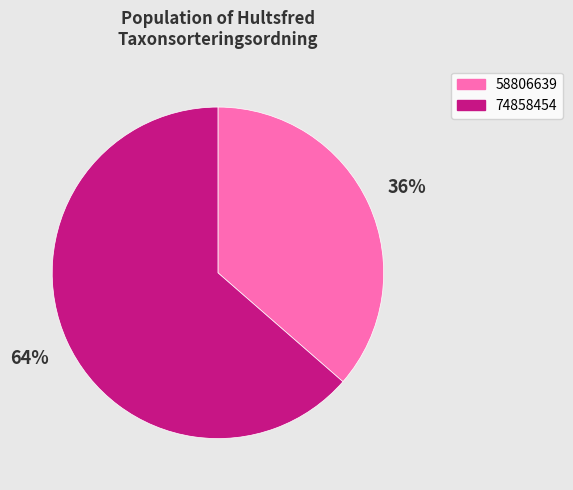

Do 58806639 and 74858454 together represent more than half of the pie?

Yes